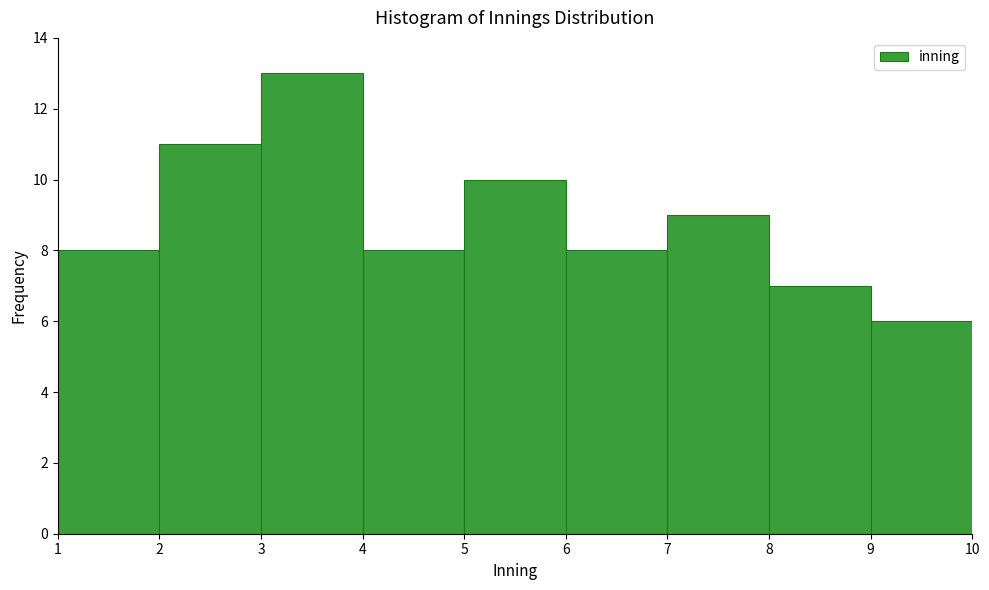

What is the height of the bar covering 5 to 6 on the x-axis? The values are not printed on the chart, so give them approximately, as read against the axis.

10